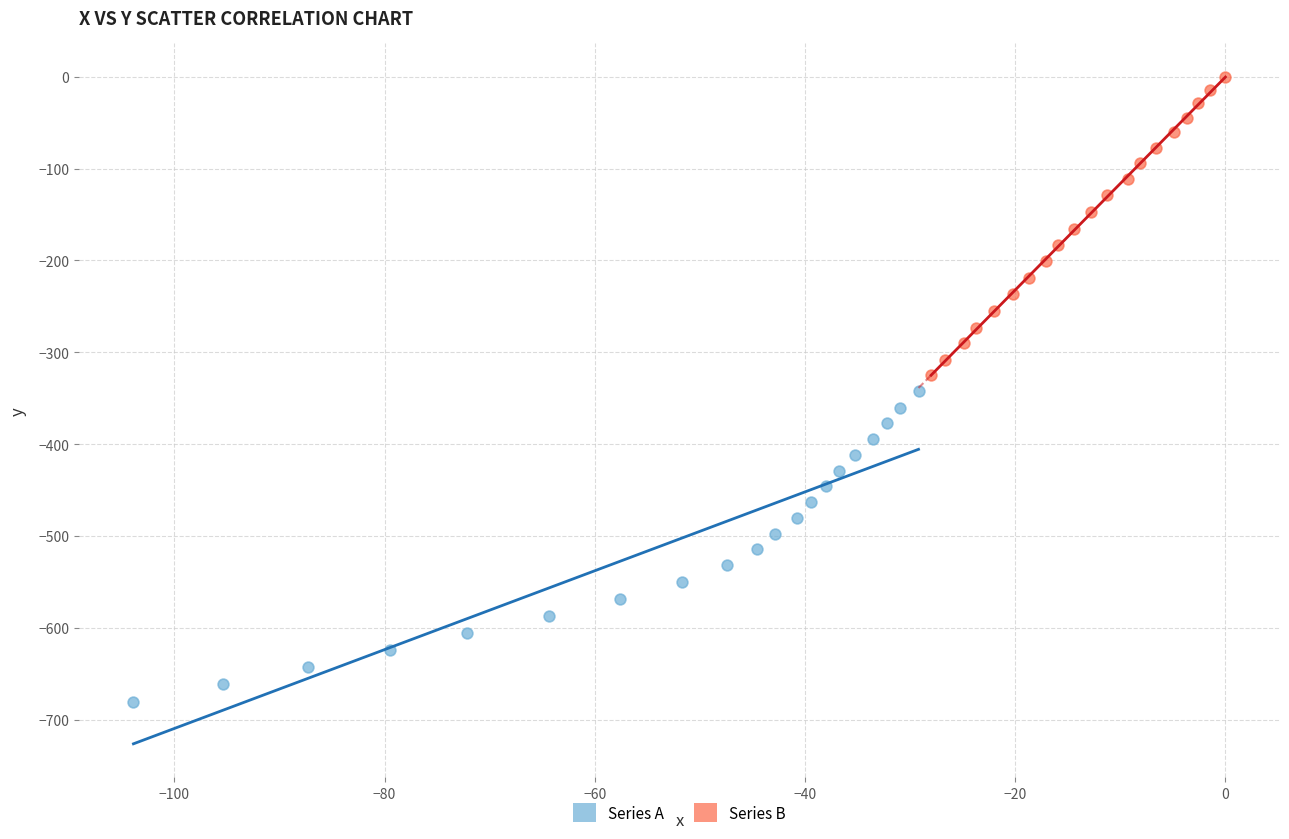

Which series reaches the maximum Y coordinate?

Series B